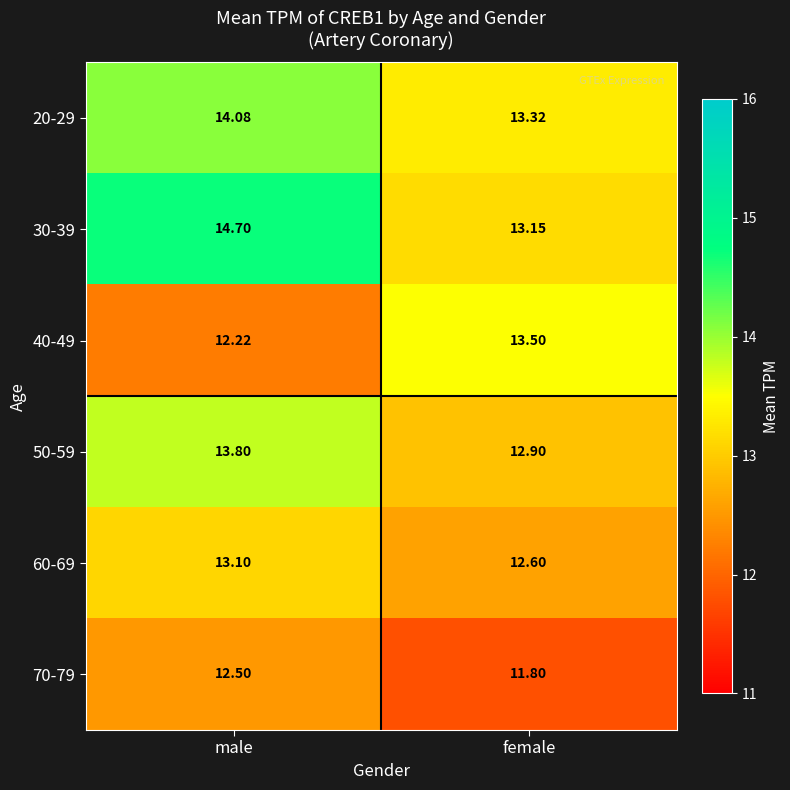

At which label does 20-29 first exceed 14?

male